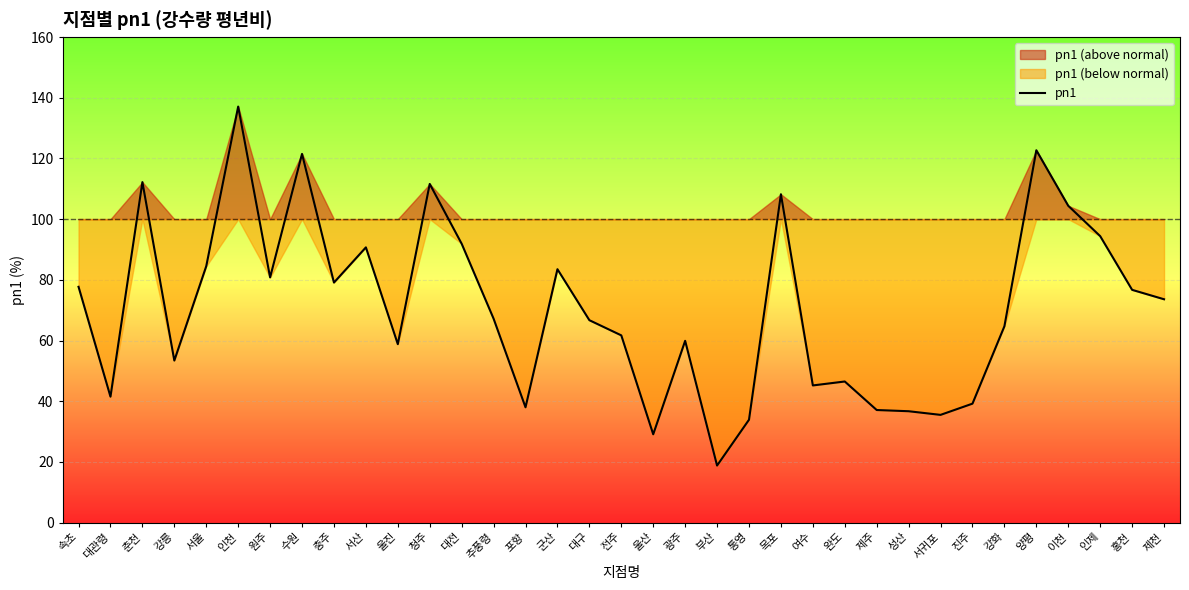

What is the greatest value displayed?

137.1